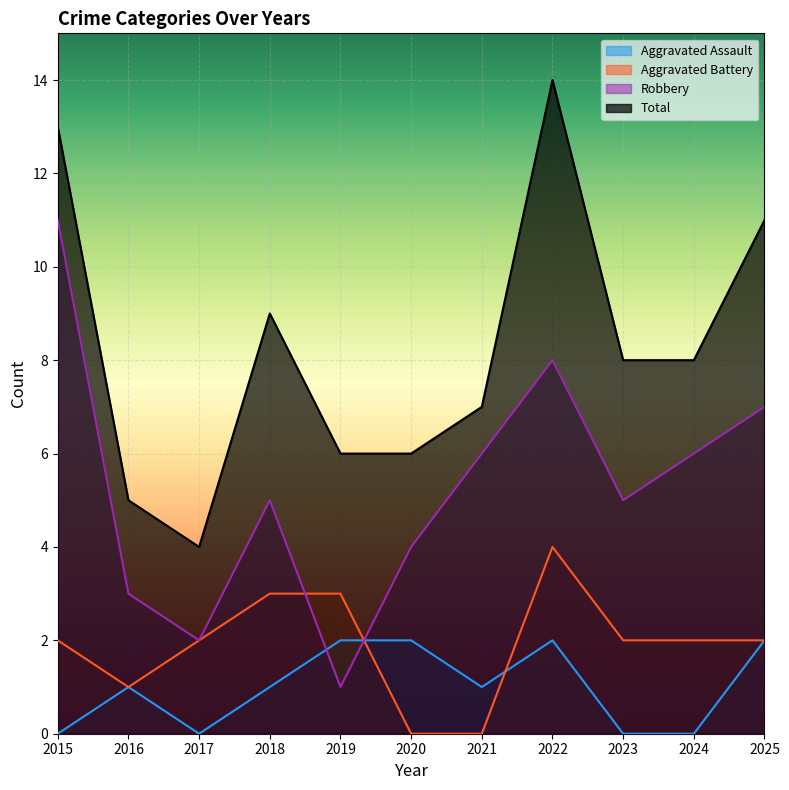

Read the Robbery value at 2020, to the nearest 5.

5